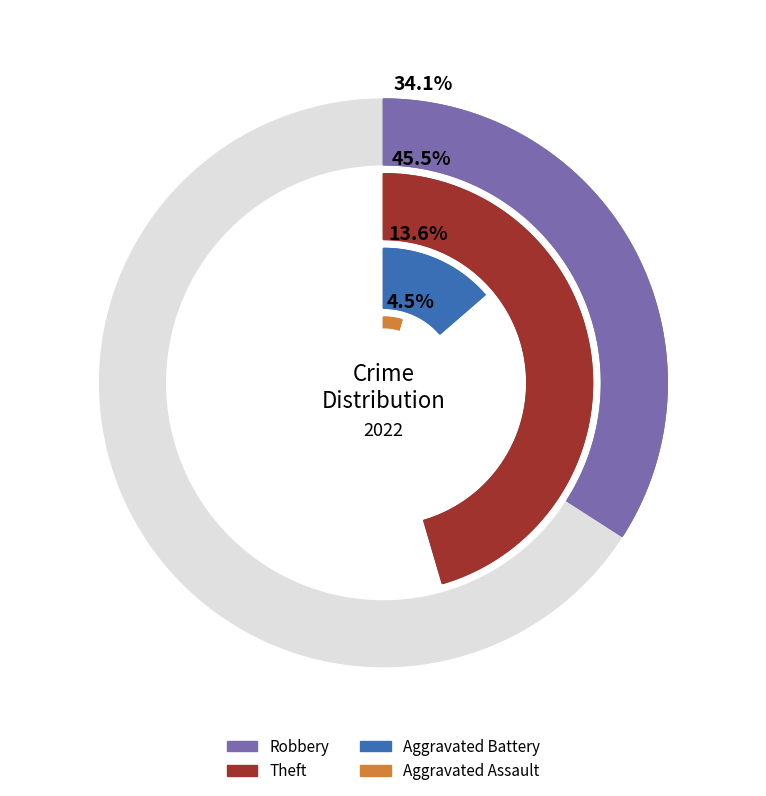

Is the sum of Theft and Robbery greater than half?

Yes